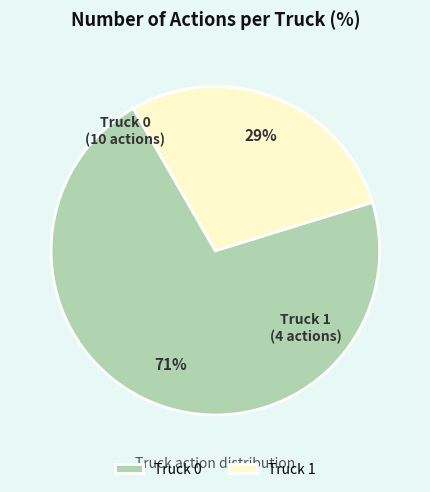

True or false: Truck 1 accounts for 14% of the total.

False